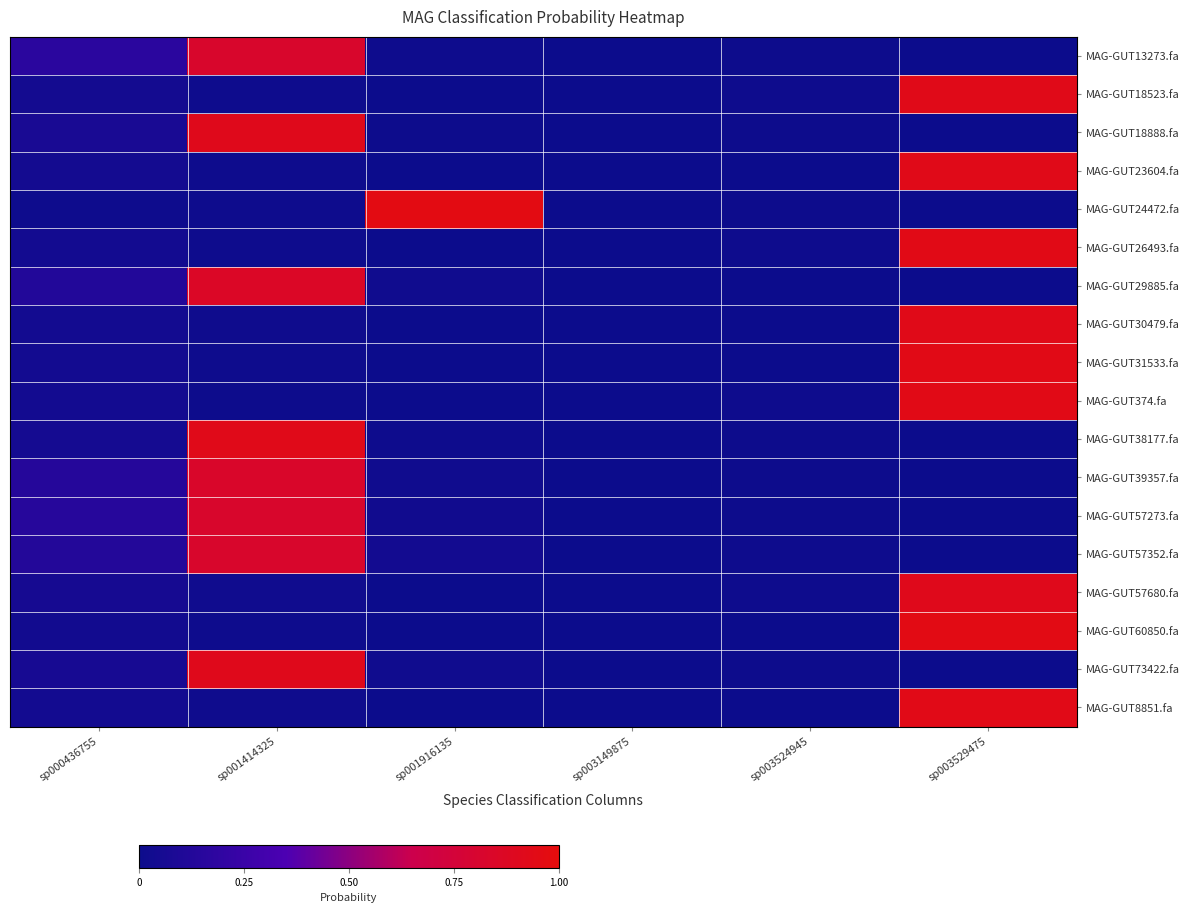

What is the spread (max minus min) of values at sp001414325?

0.9